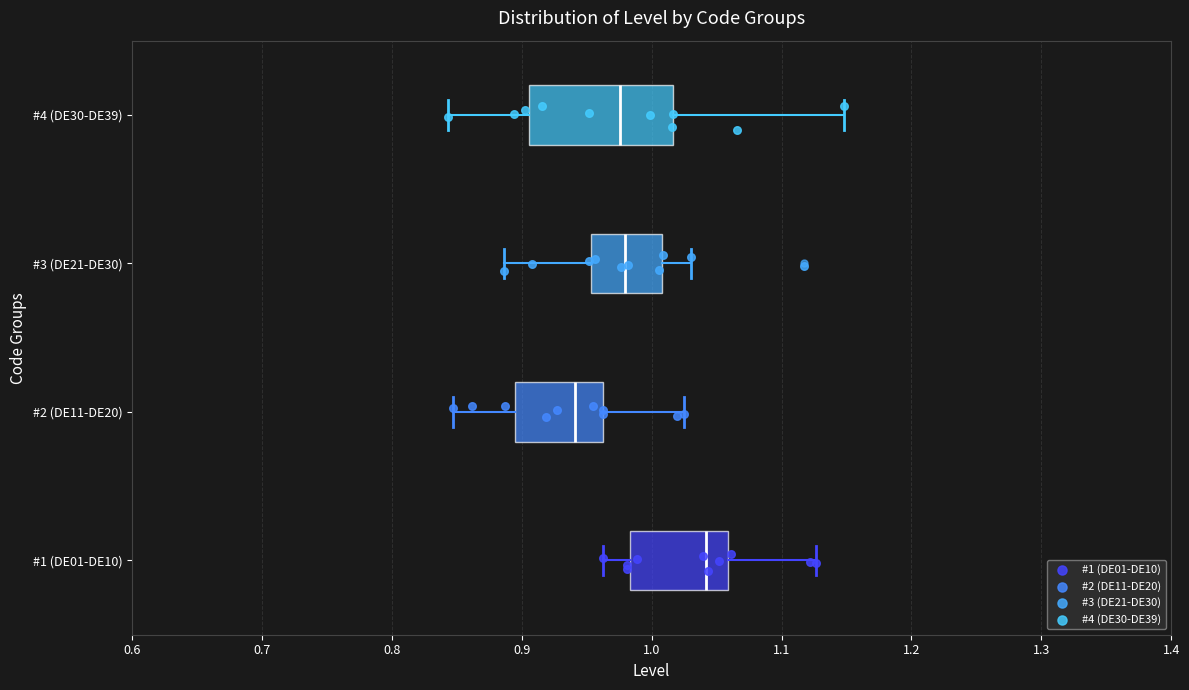

Which box has the furthest to the left median line?

#2 (DE11-DE20)